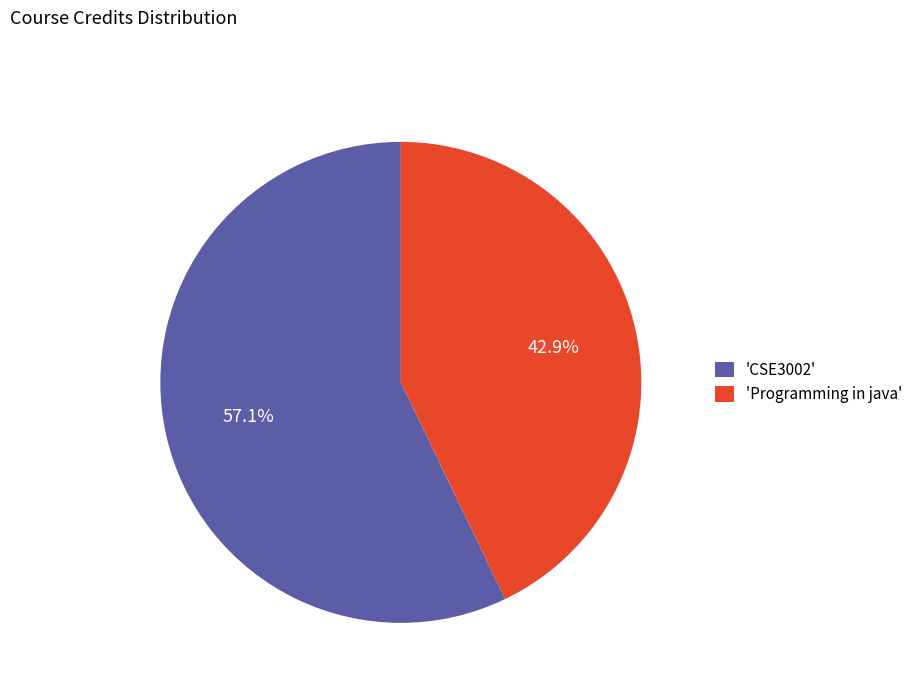

Do 'CSE3002' and 'Programming in java' together represent more than half of the pie?

Yes